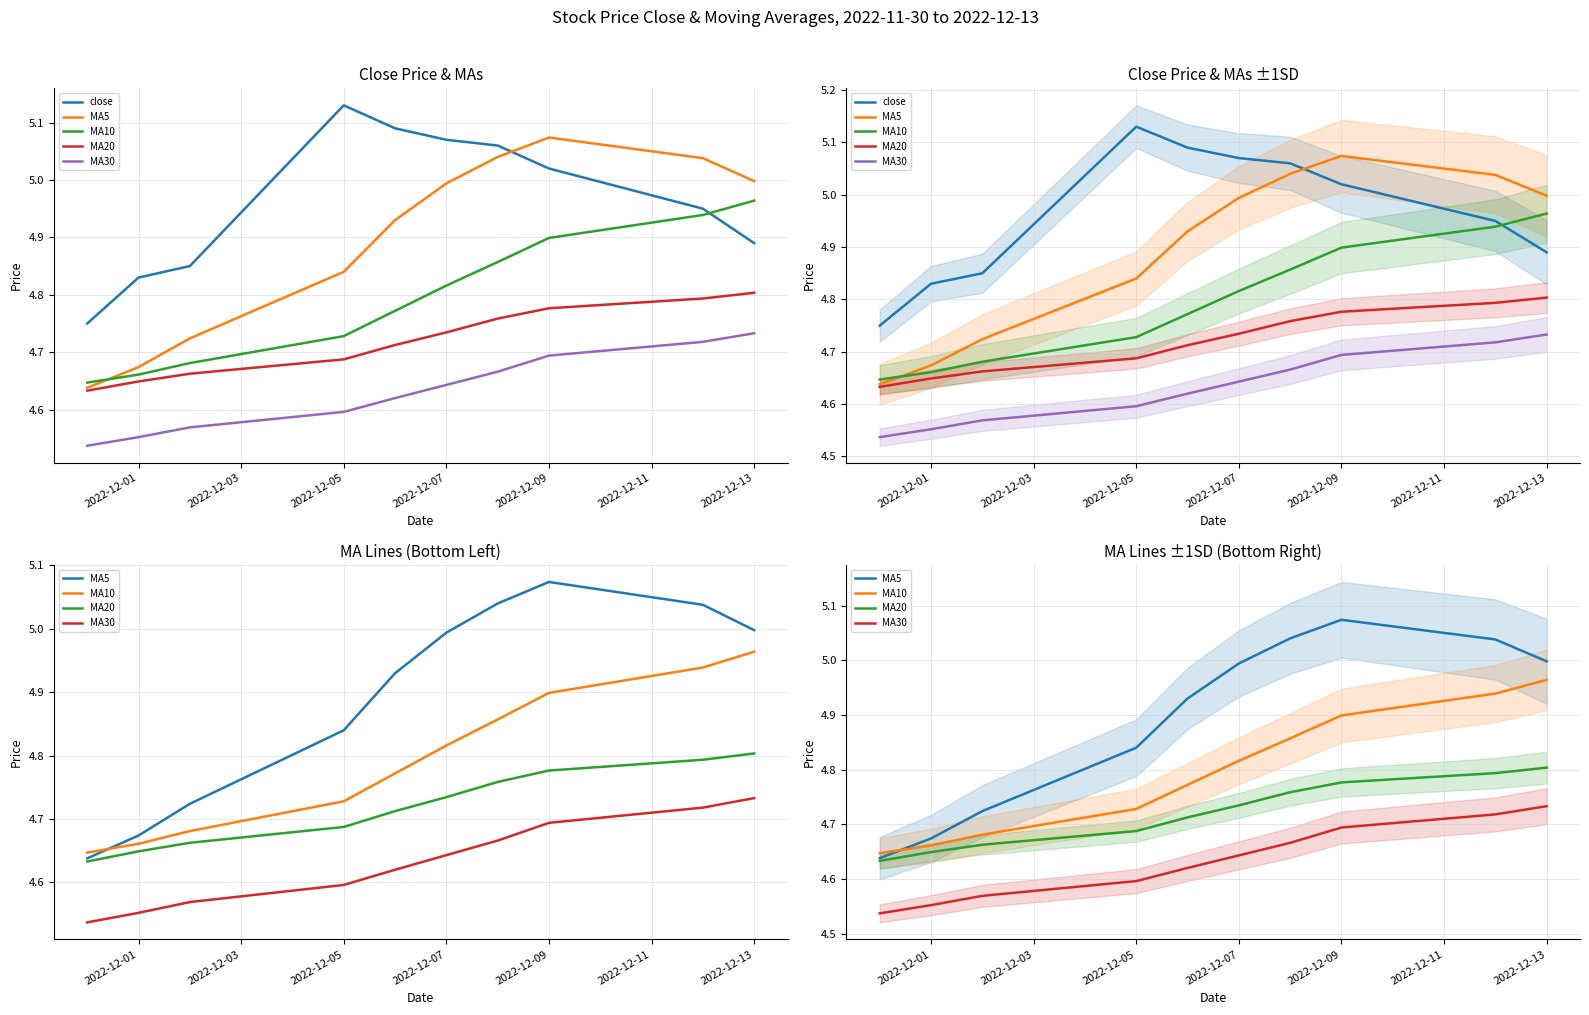

What position from the left is 2022-12-05?

3